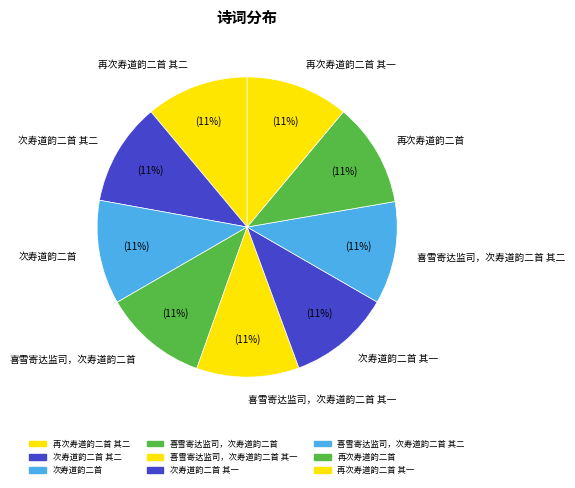

True or false: 喜雪寄达监司，次寿道韵二首 其二 accounts for 11% of the total.

True